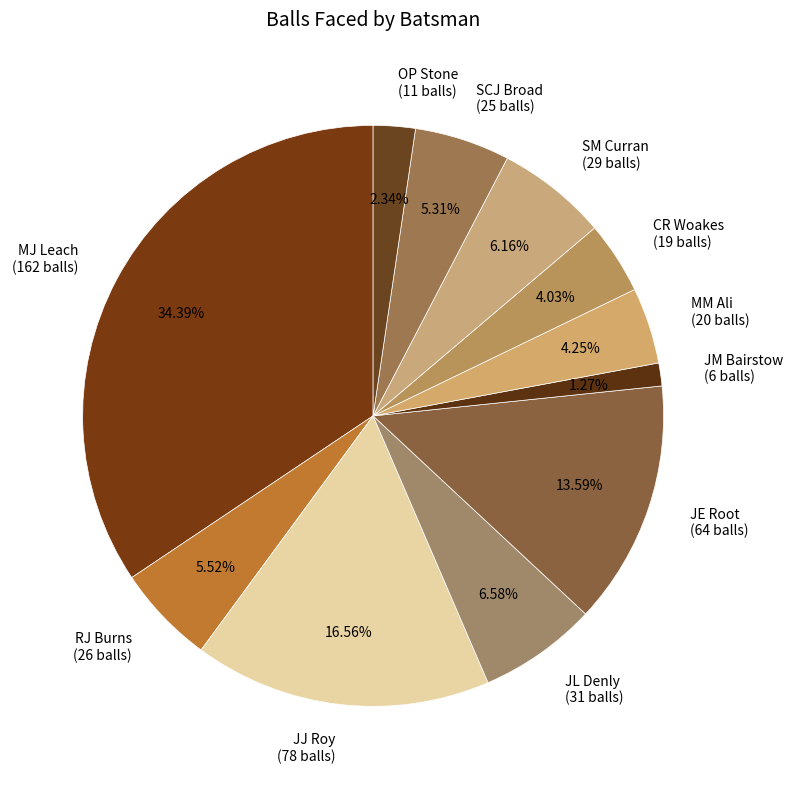

How much of the chart is everything except SM Curran?

93.8%